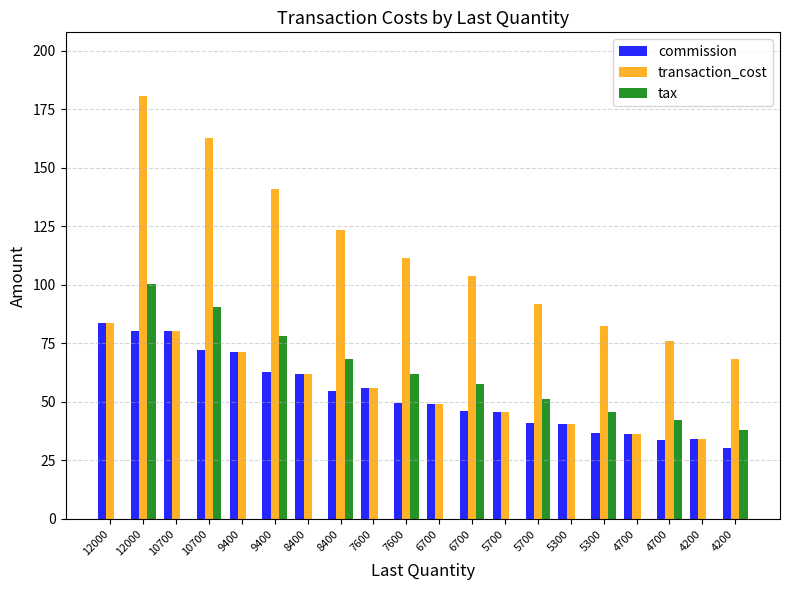

Rank the series by their average value, from lowest to highest.

tax, commission, transaction_cost